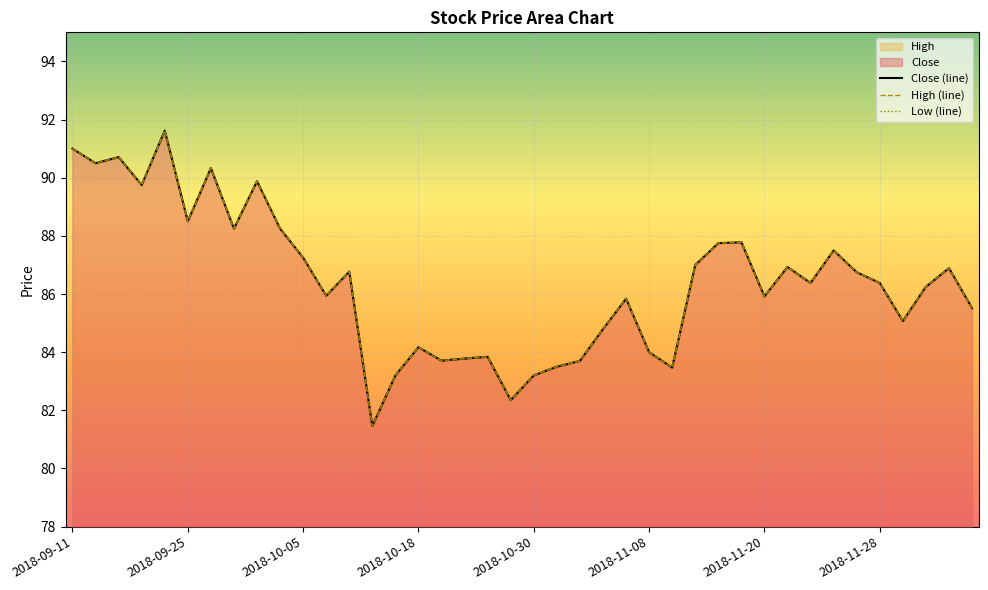

What is the difference between the maximum and minimum values in the High (line) series?

10.2